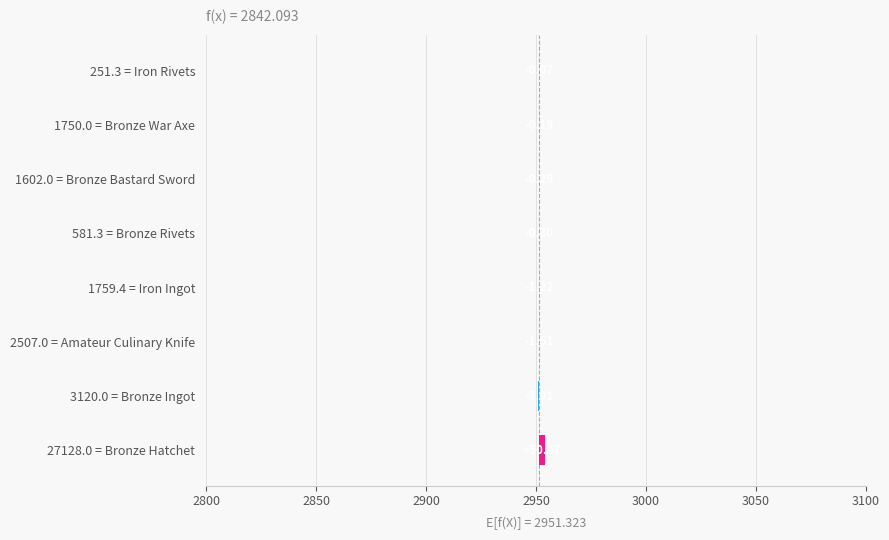

Reading right to left, extract all data points from this chart.

-0.0	-0.0	-0.0	-0.0	-0.1	-0.1	-0.2	2.5